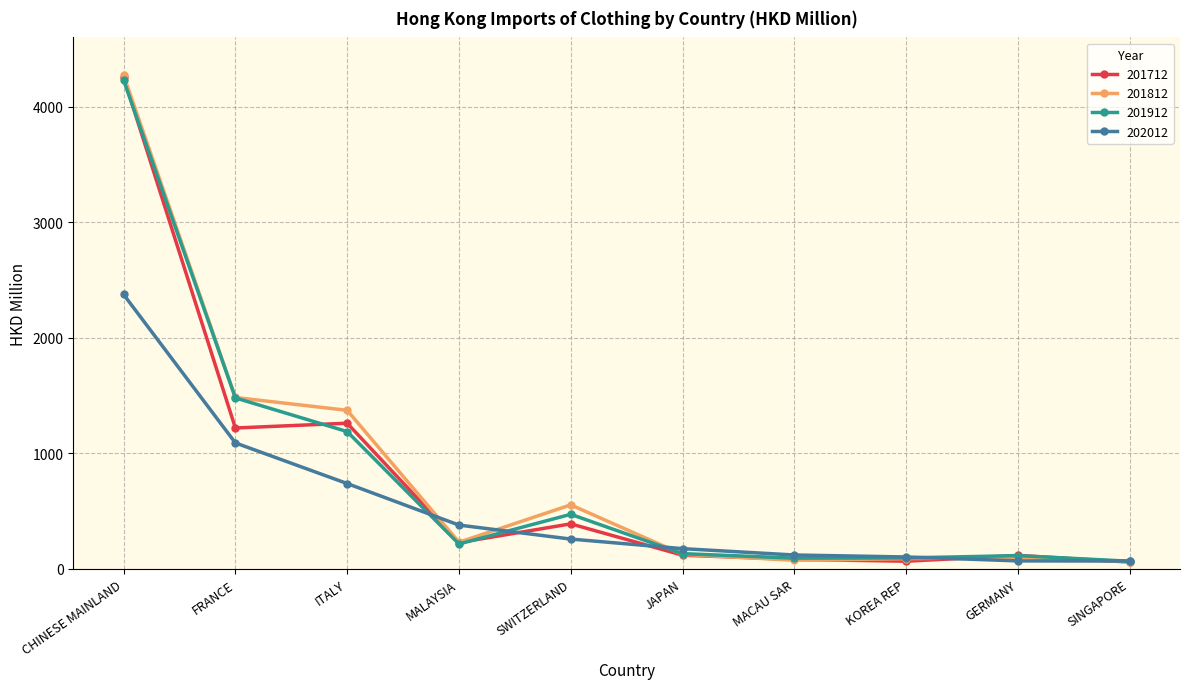

The value of 201712 at ITALY is 1261.3. True or false?

True